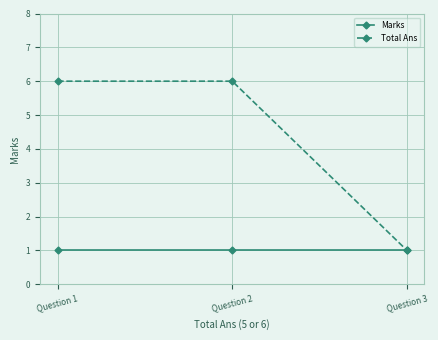

What is the value of the Marks point at the 1st from the left?

1